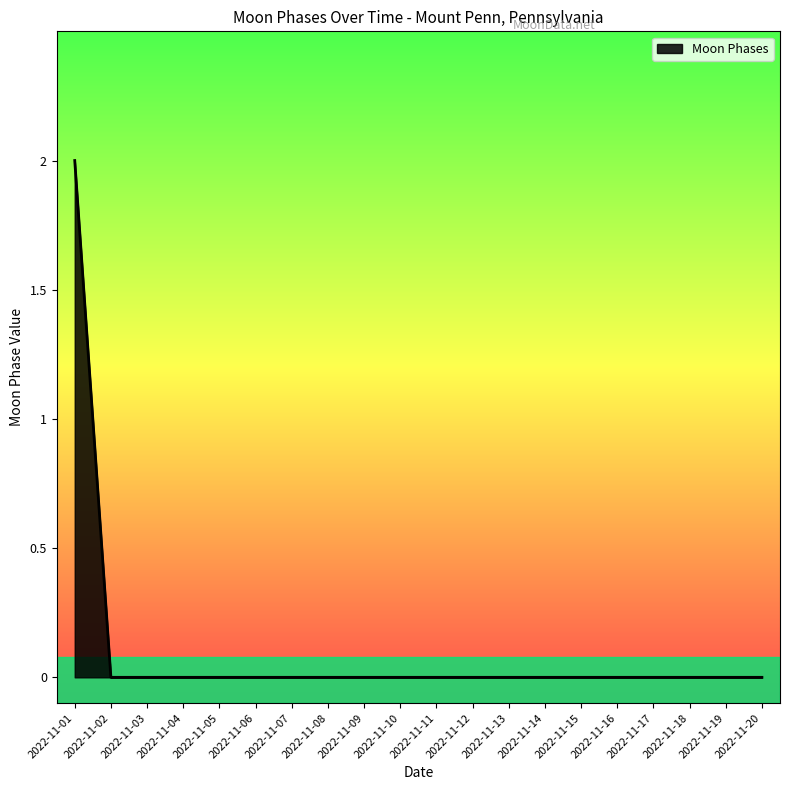

How many categories are shown in the chart?

20